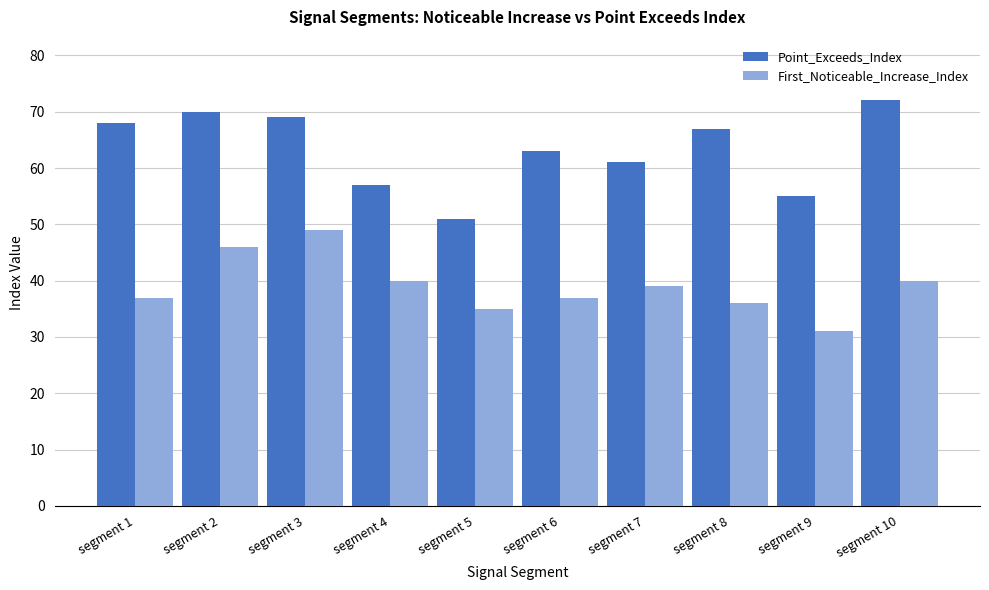

Is it true that First_Noticeable_Increase_Index equals 40 at segment 10?

True